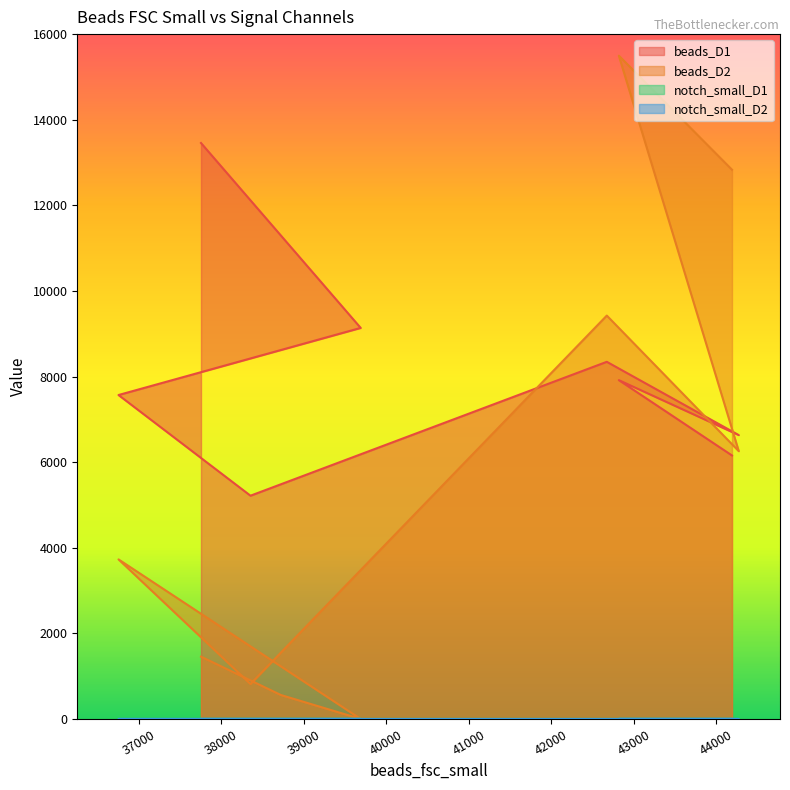

List the labels in order of notch_small_D2 value, largest first.

42818, 43504, 44190, 42672, 43472, 44272, 36752, 37552, 37752, 38352, 38720, 39688